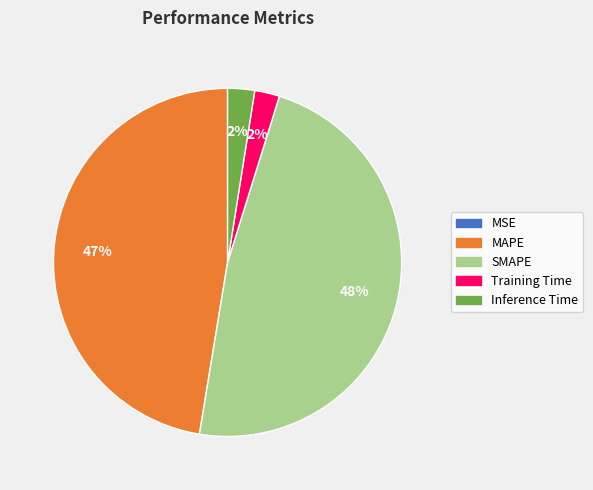

What percentage is the Inference Time slice, to the nearest percent?

2%